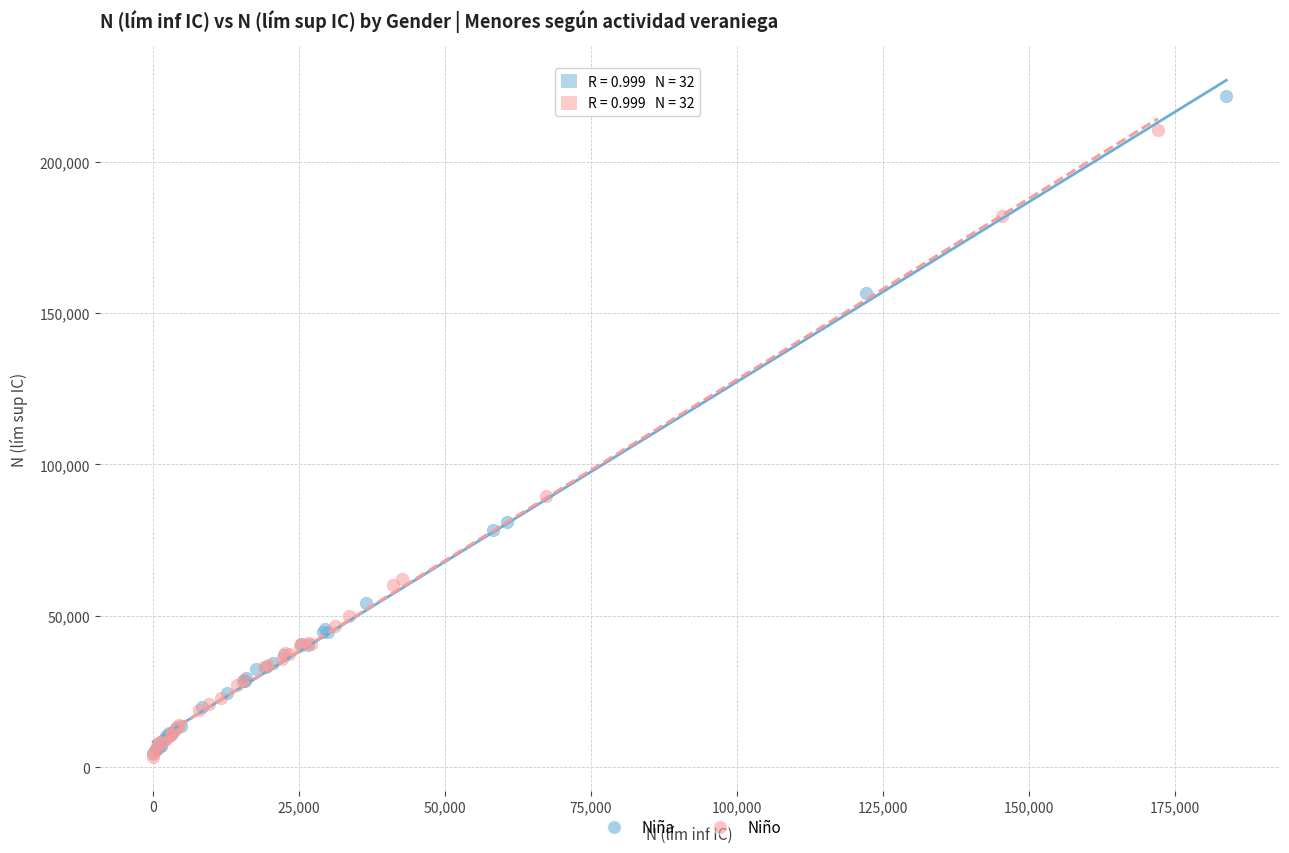

Which series has the largest Y range (max minus min)?

Niña